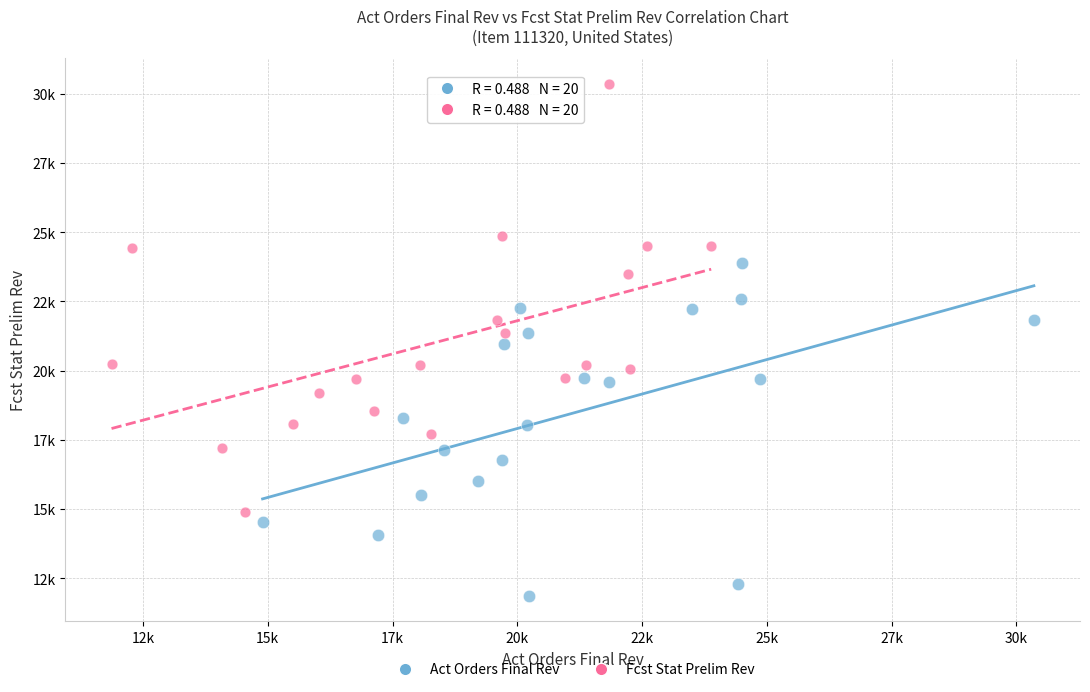

Which series contains the highest Y value?

Fcst Stat Prelim Rev